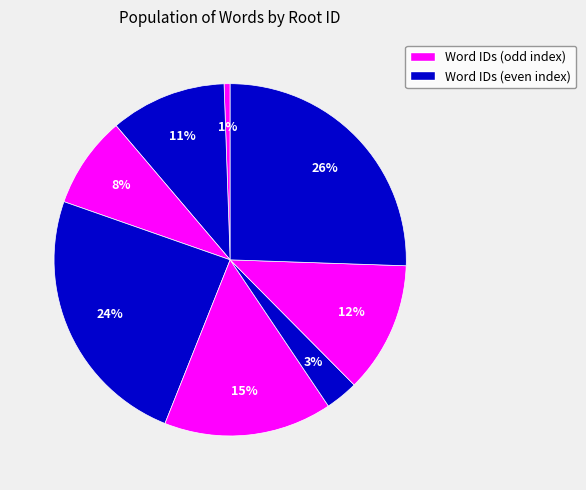

Count the number of slices in the pie.

8